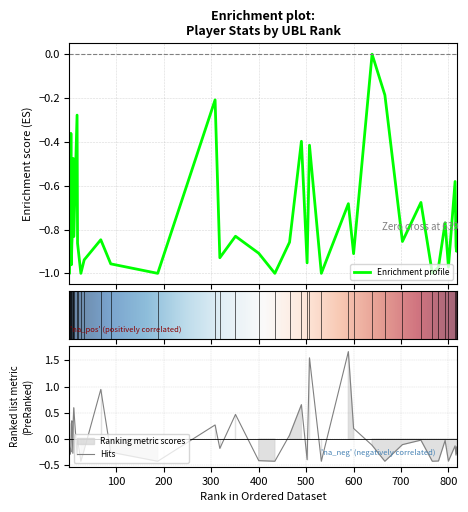

Which label corresponds to the largest value in the chart?

589